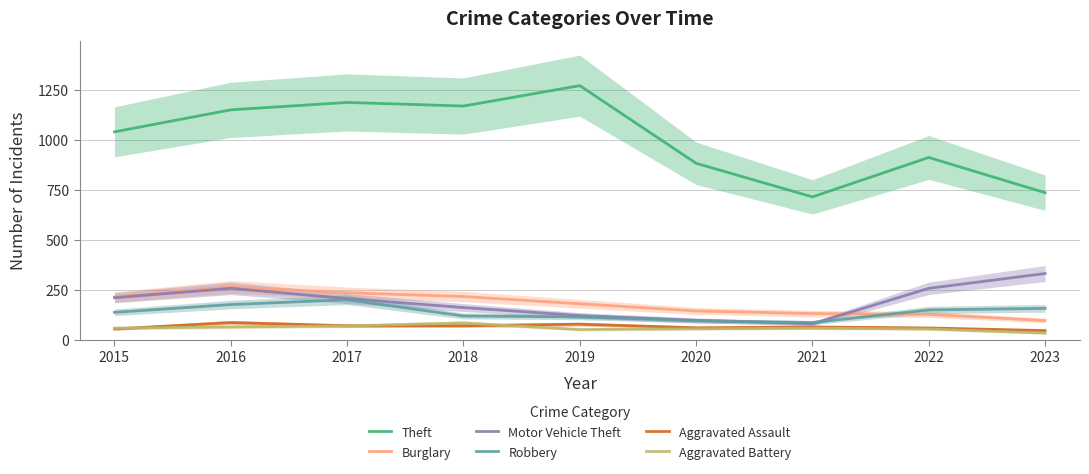

How many interior local valleys does the Aggravated Battery series have?

1